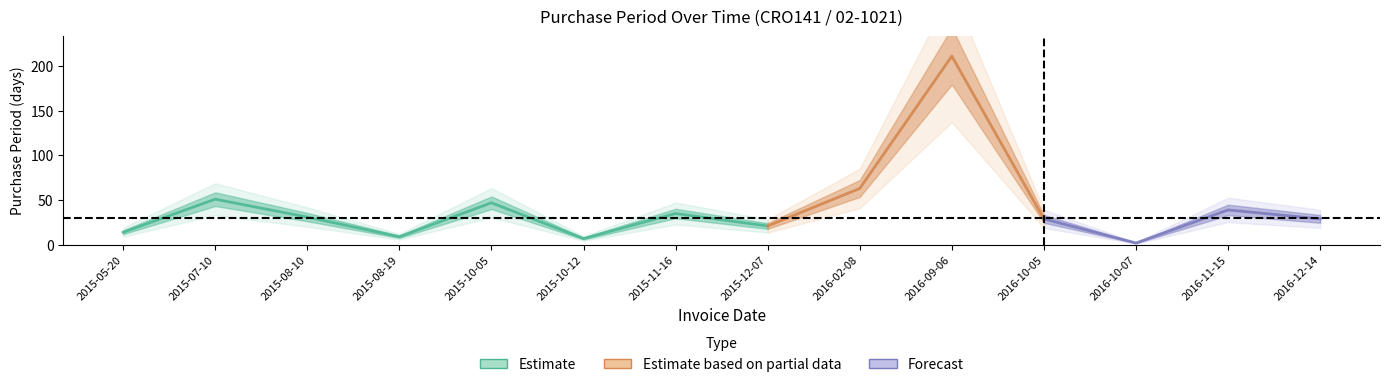

At which category does the data reach its first local valley?

2015-08-19